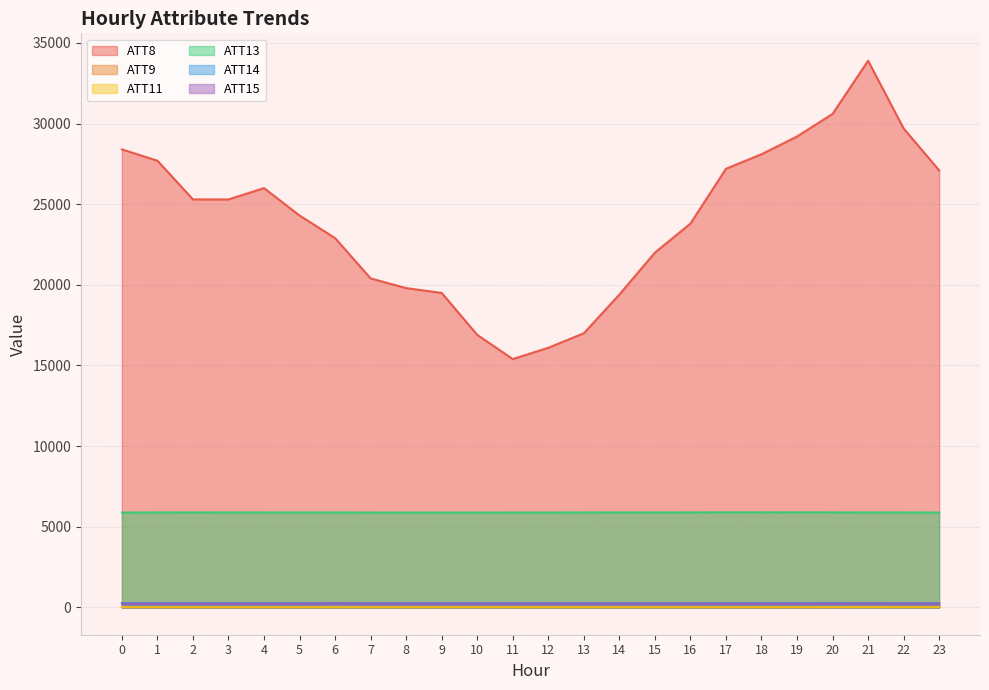

How many lines are shown in the chart?

6